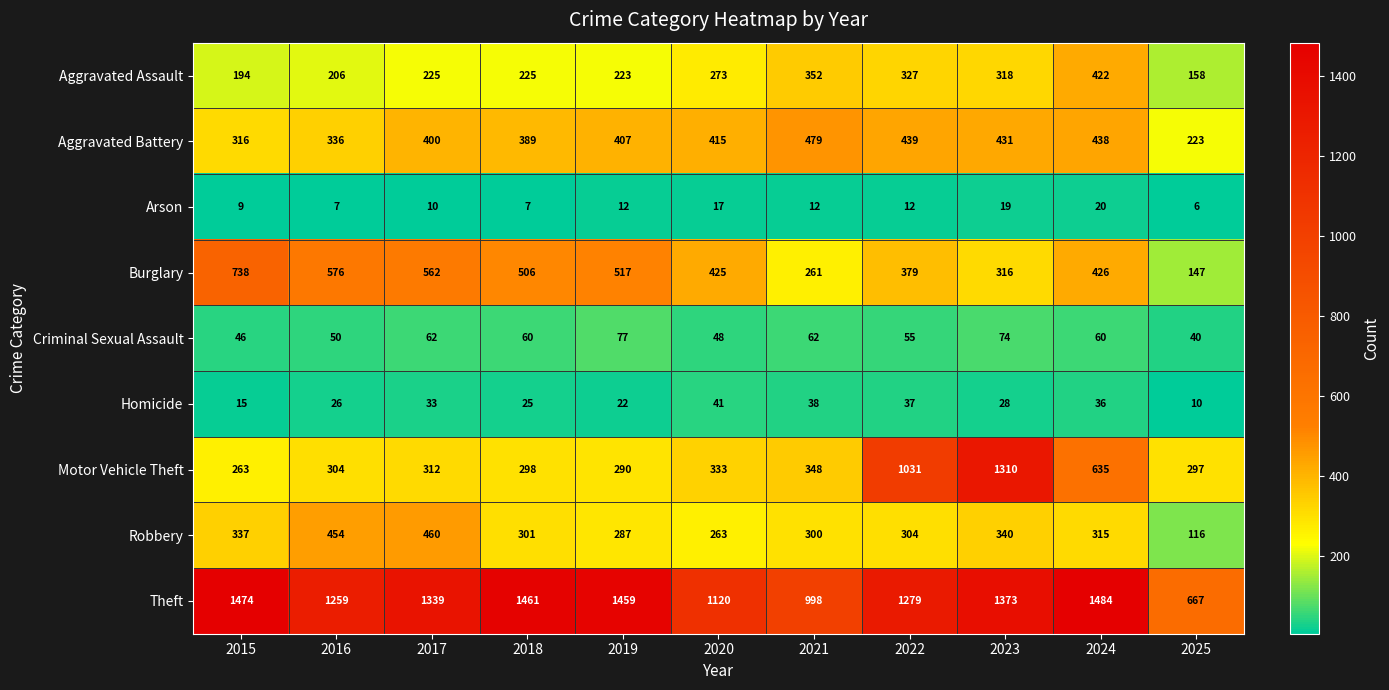

True or false: Motor Vehicle Theft has a value of 245 at 2024.

False